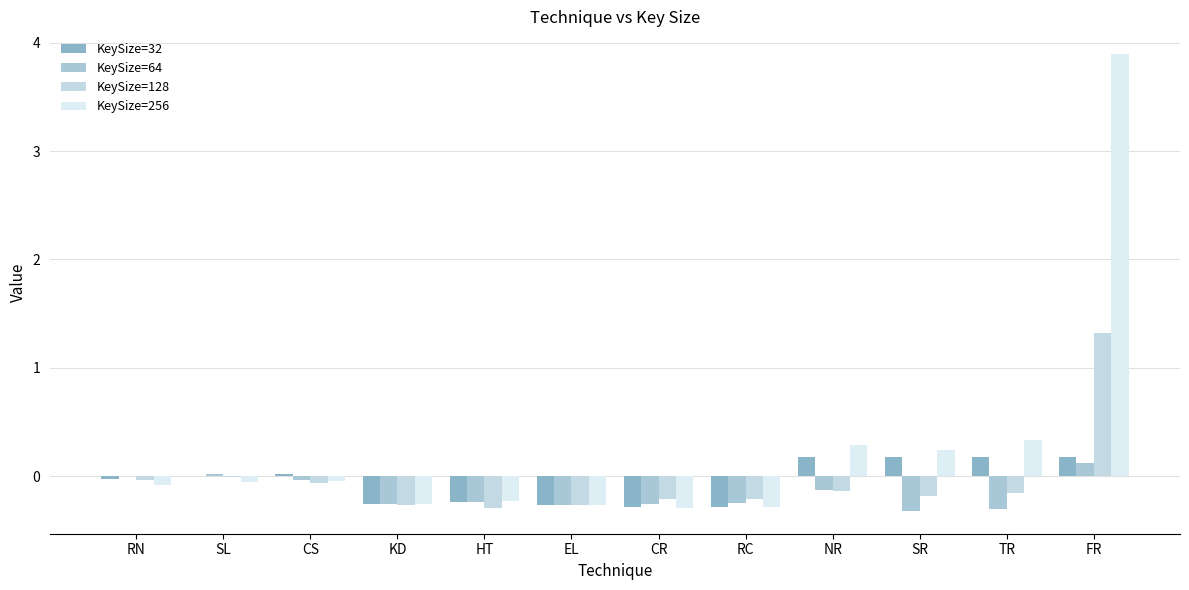

How many distinct data groups are displayed?

4